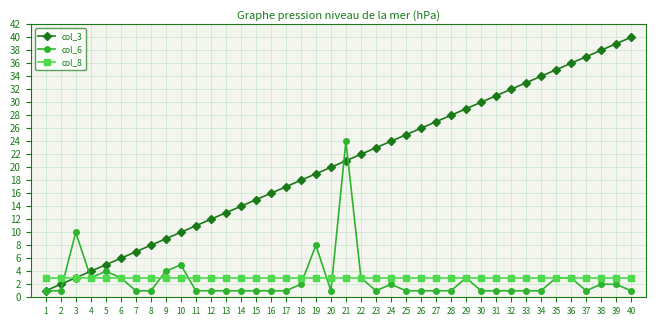

At which label is col_6 closest to 12?

3